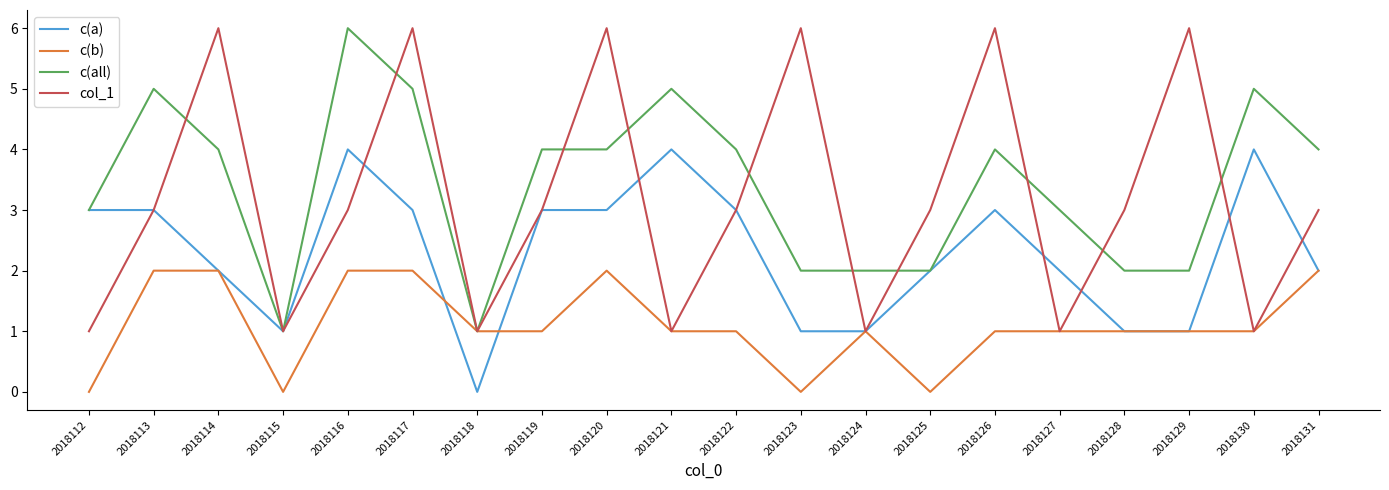

The c(b) series shows 3 at 2018116. True or false?

False